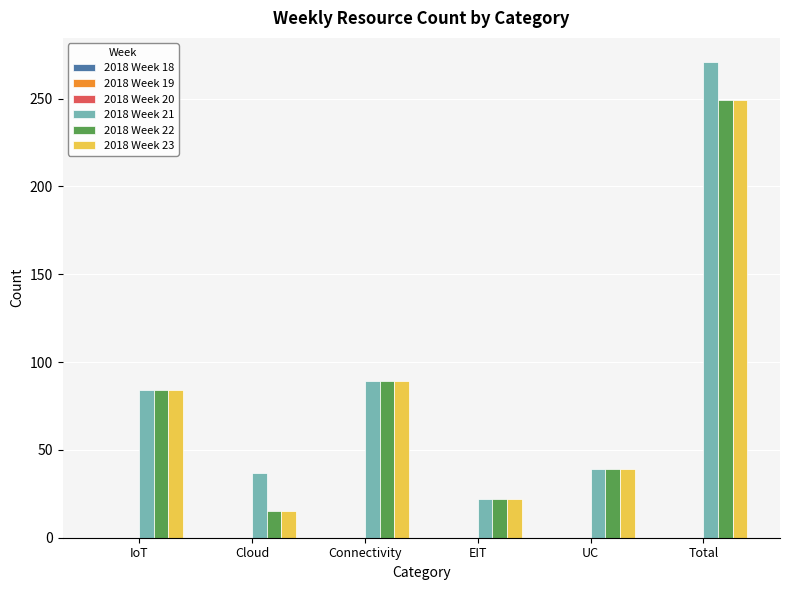

What is the total value across all series at Cloud?

67